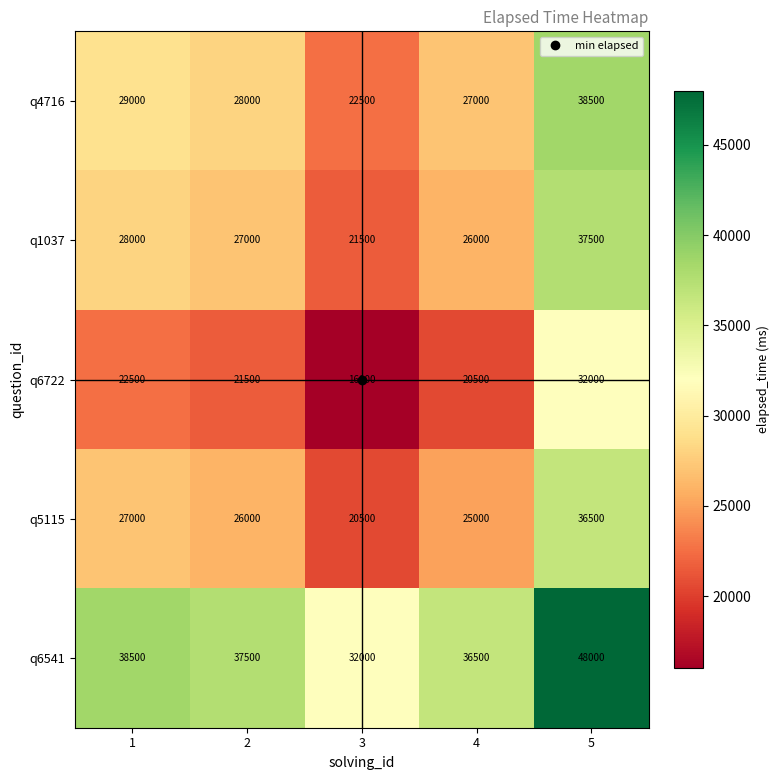

Rank the categories by q6722 value from lowest to highest.

3, 4, 2, 1, 5